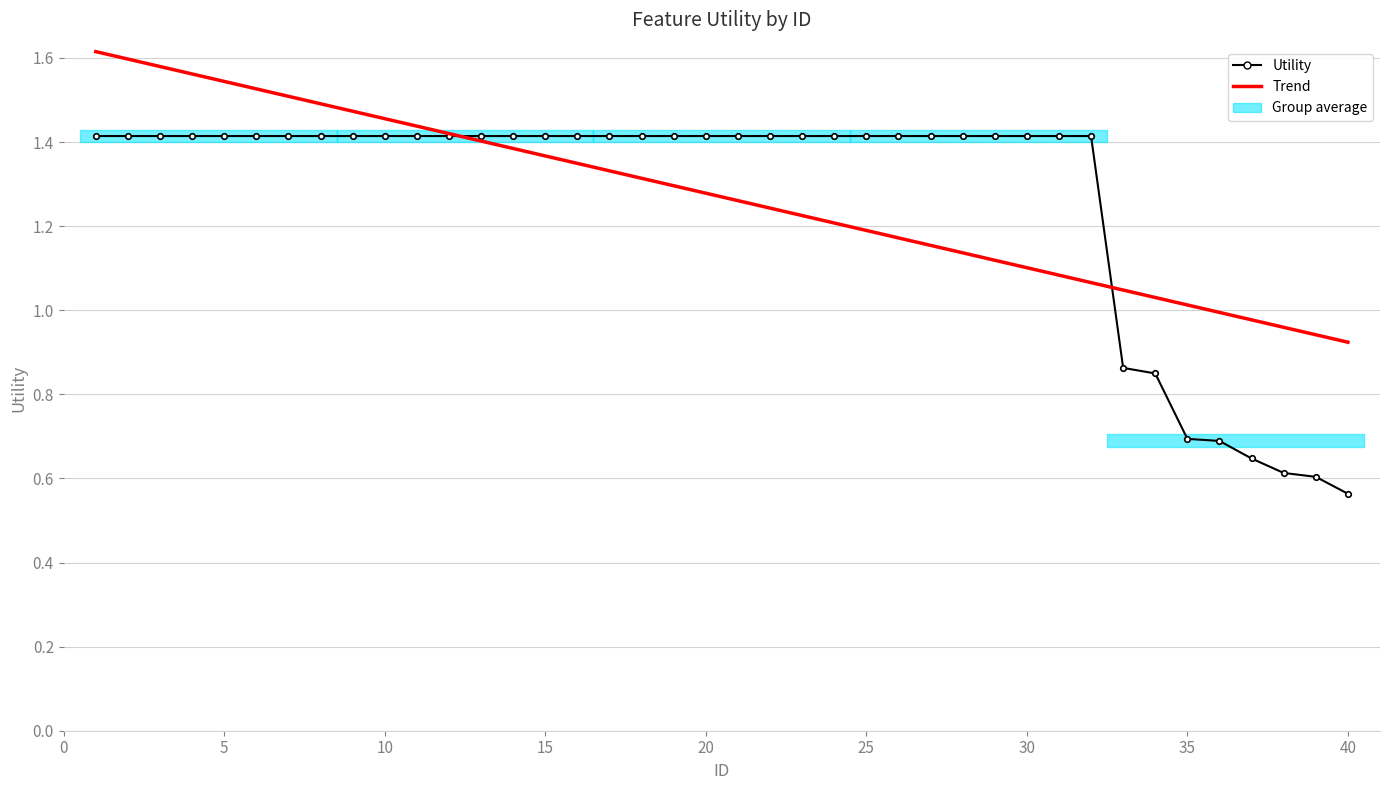

How many values in the Trend series are below 1?

5